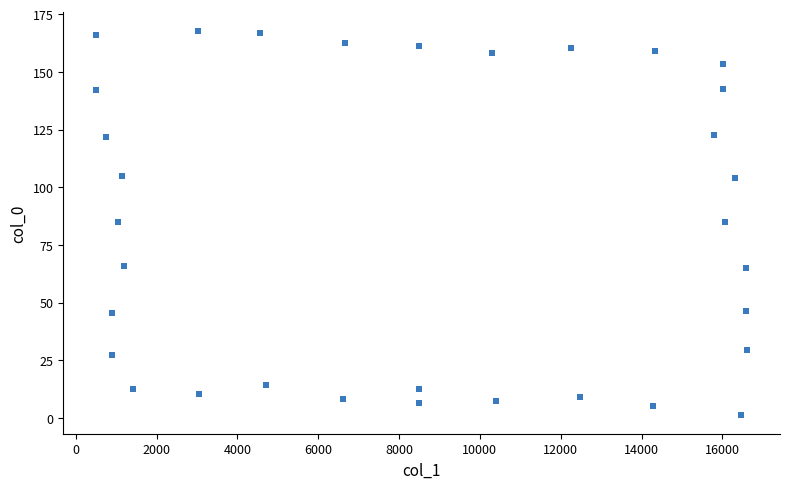

What is the range of Y values (max minus min)?

166.4